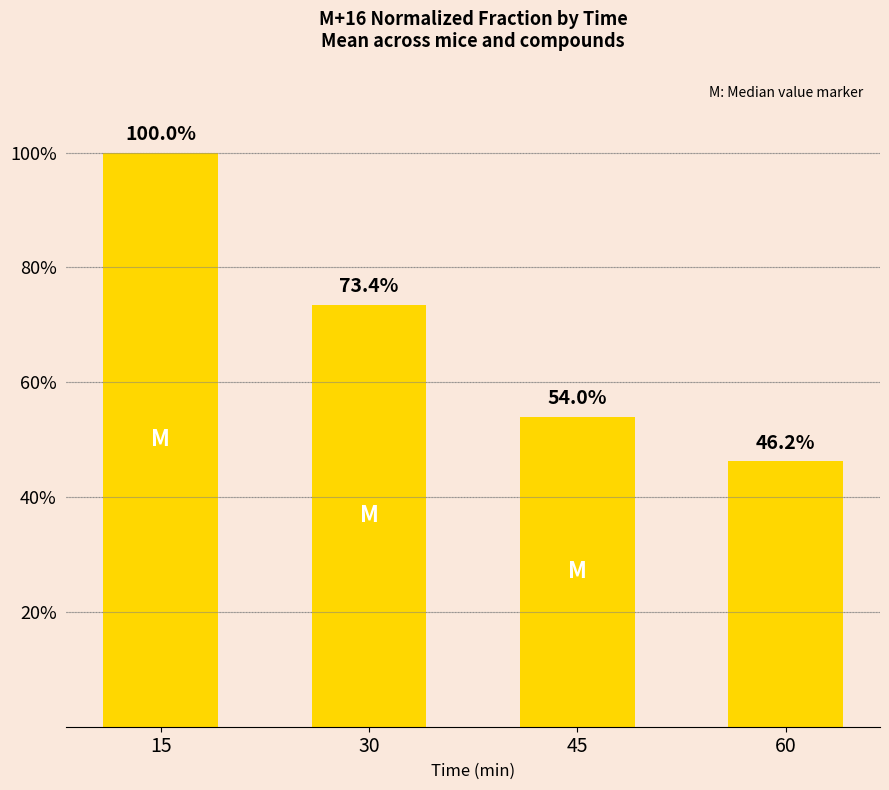

Reading left to right, list all the values displayed in this chart.

1.0	0.7	0.5	0.5